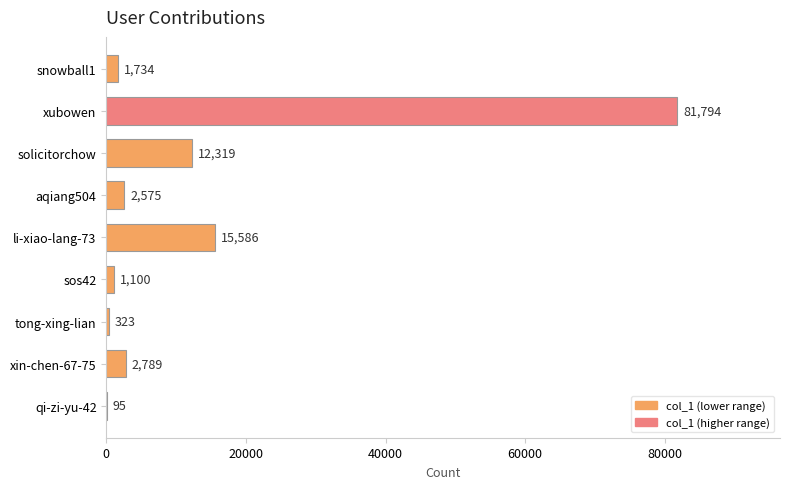

Reading top to bottom, what are all the values shown in this chart?

snowball1=1734	xubowen=81794	solicitorchow=12319	aqiang504=2575	li-xiao-lang-73=15586	sos42=1100	tong-xing-lian=323	xin-chen-67-75=2789	qi-zi-yu-42=95